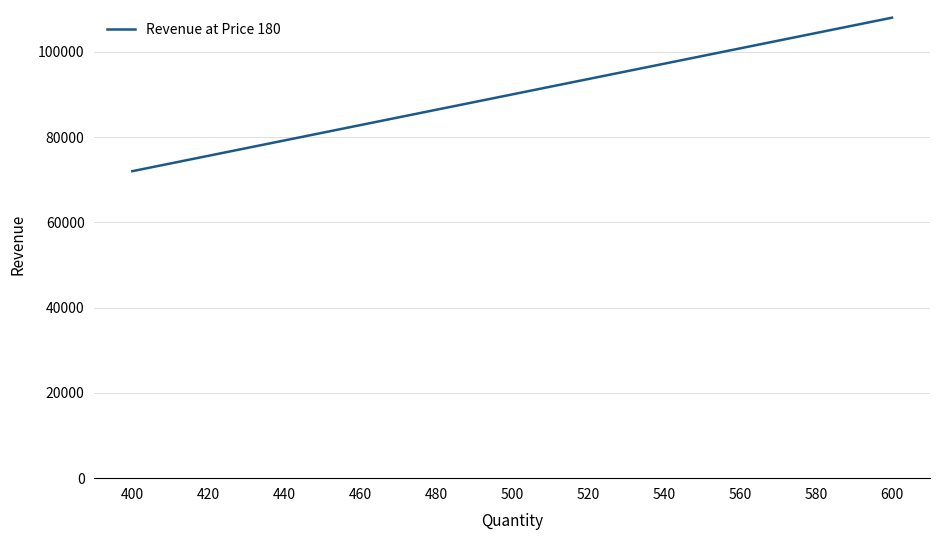

What is the difference between the maximum and minimum values?

36000